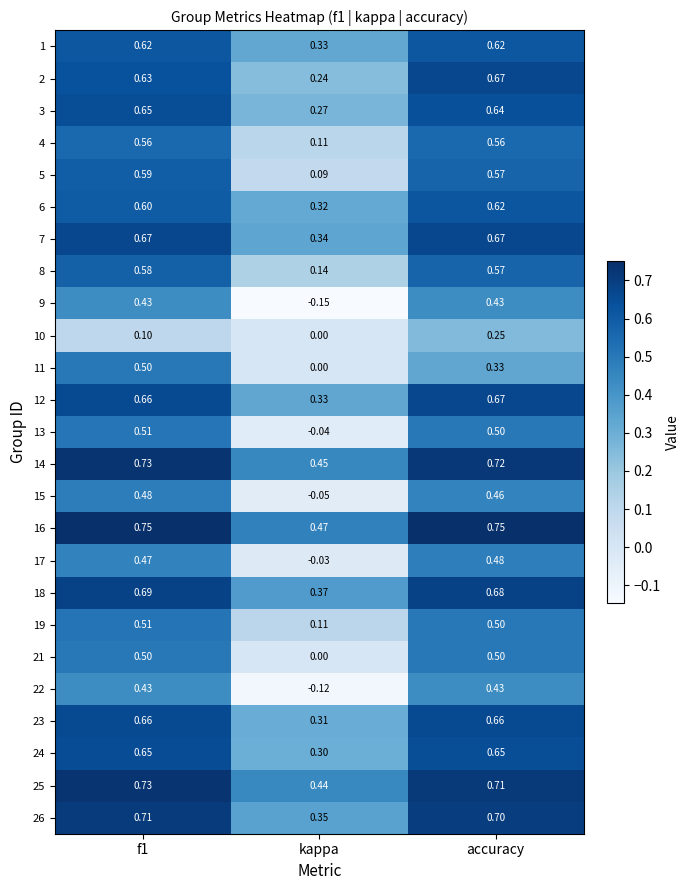

Is the value of 13 at accuracy greater than the value of 5 at f1?

No